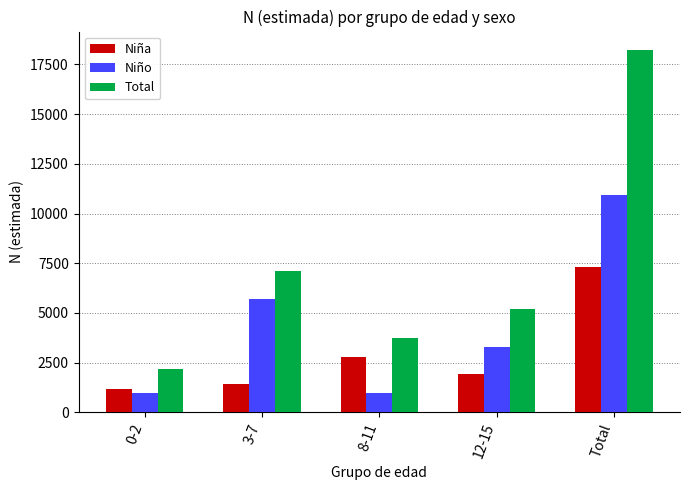

Rank the series by their average value, from lowest to highest.

Niña, Niño, Total